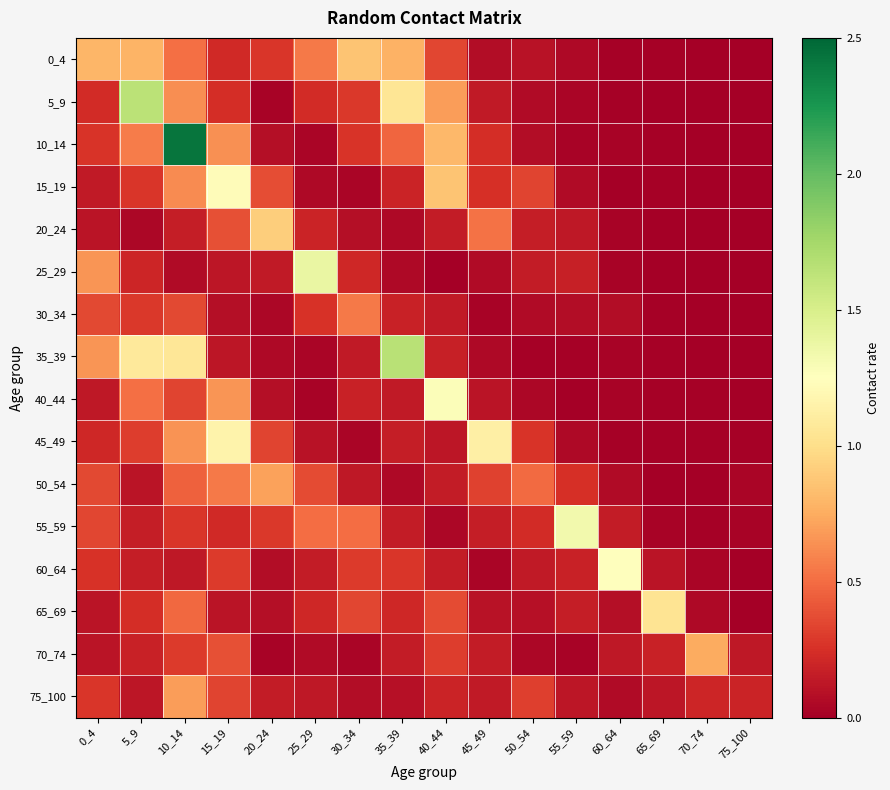

Reading left to right, list all the values displayed in this chart.

0_4: 0_4=0.8	5_9=0.8	10_14=0.5	15_19=0.2	20_24=0.3	25_29=0.5	30_34=0.9	35_39=0.8	40_44=0.3	45_49=0.1	50_54=0.1	55_59=0.1	60_64=0.0	65_69=0.0	70_74=0.0	75_100=0.0
5_9: 0_4=0.2	5_9=1.6	10_14=0.6	15_19=0.2	20_24=0.0	25_29=0.2	30_34=0.3	35_39=1.0	40_44=0.7	45_49=0.1	50_54=0.1	55_59=0.0	60_64=0.0	65_69=0.0	70_74=0.0	75_100=0.0
10_14: 0_4=0.3	5_9=0.6	10_14=2.4	15_19=0.6	20_24=0.1	25_29=0.0	30_34=0.3	35_39=0.5	40_44=0.8	45_49=0.2	50_54=0.1	55_59=0.0	60_64=0.0	65_69=0.0	70_74=0.0	75_100=0.0
15_19: 0_4=0.1	5_9=0.3	10_14=0.6	15_19=1.2	20_24=0.4	25_29=0.1	30_34=0.0	35_39=0.2	40_44=0.9	45_49=0.3	50_54=0.3	55_59=0.1	60_64=0.0	65_69=0.0	70_74=0.0	75_100=0.0
20_24: 0_4=0.1	5_9=0.0	10_14=0.2	15_19=0.4	20_24=0.9	25_29=0.2	30_34=0.1	35_39=0.1	40_44=0.1	45_49=0.5	50_54=0.2	55_59=0.1	60_64=0.0	65_69=0.0	70_74=0.0	75_100=0.0
25_29: 0_4=0.7	5_9=0.2	10_14=0.1	15_19=0.1	20_24=0.1	25_29=1.4	30_34=0.2	35_39=0.1	40_44=0.0	45_49=0.1	50_54=0.2	55_59=0.2	60_64=0.0	65_69=0.0	70_74=0.0	75_100=0.0
30_34: 0_4=0.4	5_9=0.3	10_14=0.4	15_19=0.1	20_24=0.0	25_29=0.3	30_34=0.6	35_39=0.2	40_44=0.1	45_49=0.0	50_54=0.1	55_59=0.1	60_64=0.1	65_69=0.0	70_74=0.0	75_100=0.0
35_39: 0_4=0.7	5_9=1.1	10_14=1.1	15_19=0.1	20_24=0.1	25_29=0.0	30_34=0.1	35_39=1.7	40_44=0.2	45_49=0.1	50_54=0.0	55_59=0.0	60_64=0.0	65_69=0.0	70_74=0.0	75_100=0.0
40_44: 0_4=0.1	5_9=0.5	10_14=0.3	15_19=0.7	20_24=0.1	25_29=0.0	30_34=0.2	35_39=0.1	40_44=1.3	45_49=0.1	50_54=0.0	55_59=0.0	60_64=0.0	65_69=0.0	70_74=0.0	75_100=0.0
45_49: 0_4=0.2	5_9=0.3	10_14=0.6	15_19=1.2	20_24=0.3	25_29=0.1	30_34=0.0	35_39=0.2	40_44=0.1	45_49=1.1	50_54=0.3	55_59=0.1	60_64=0.0	65_69=0.0	70_74=0.0	75_100=0.0
50_54: 0_4=0.4	5_9=0.1	10_14=0.5	15_19=0.6	20_24=0.7	25_29=0.4	30_34=0.1	35_39=0.1	40_44=0.1	45_49=0.3	50_54=0.5	55_59=0.2	60_64=0.1	65_69=0.0	70_74=0.0	75_100=0.0
55_59: 0_4=0.3	5_9=0.2	10_14=0.3	15_19=0.2	20_24=0.3	25_29=0.5	30_34=0.5	35_39=0.2	40_44=0.0	45_49=0.2	50_54=0.2	55_59=1.3	60_64=0.2	65_69=0.0	70_74=0.0	75_100=0.0
60_64: 0_4=0.3	5_9=0.2	10_14=0.1	15_19=0.3	20_24=0.1	25_29=0.2	30_34=0.3	35_39=0.3	40_44=0.2	45_49=0.0	50_54=0.1	55_59=0.2	60_64=1.2	65_69=0.1	70_74=0.0	75_100=0.0
65_69: 0_4=0.1	5_9=0.2	10_14=0.5	15_19=0.1	20_24=0.1	25_29=0.2	30_34=0.3	35_39=0.2	40_44=0.4	45_49=0.1	50_54=0.1	55_59=0.2	60_64=0.1	65_69=1.0	70_74=0.1	75_100=0.0
70_74: 0_4=0.1	5_9=0.2	10_14=0.3	15_19=0.4	20_24=0.0	25_29=0.1	30_34=0.0	35_39=0.2	40_44=0.3	45_49=0.1	50_54=0.0	55_59=0.0	60_64=0.1	65_69=0.2	70_74=0.8	75_100=0.1
75_100: 0_4=0.3	5_9=0.1	10_14=0.7	15_19=0.3	20_24=0.1	25_29=0.1	30_34=0.1	35_39=0.1	40_44=0.2	45_49=0.1	50_54=0.3	55_59=0.1	60_64=0.1	65_69=0.1	70_74=0.2	75_100=0.2